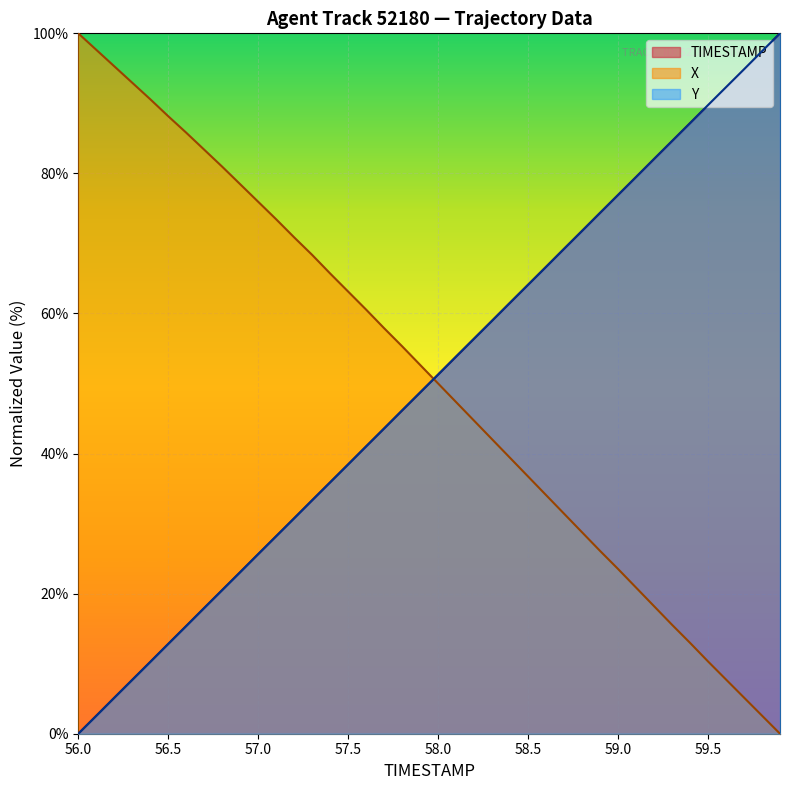

The X series shows 34.4 at 59.0. True or false?

False